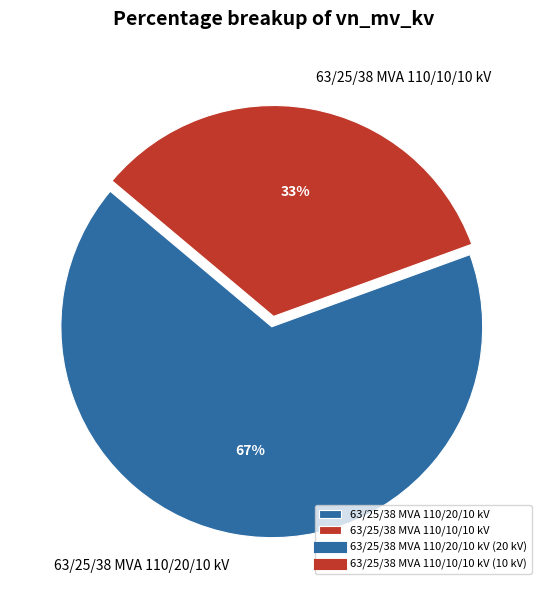

Approximately how many times larger is the value at 63/25/38 MVA 110/10/10 kV compared to 63/25/38 MVA 110/20/10 kV?

0.5